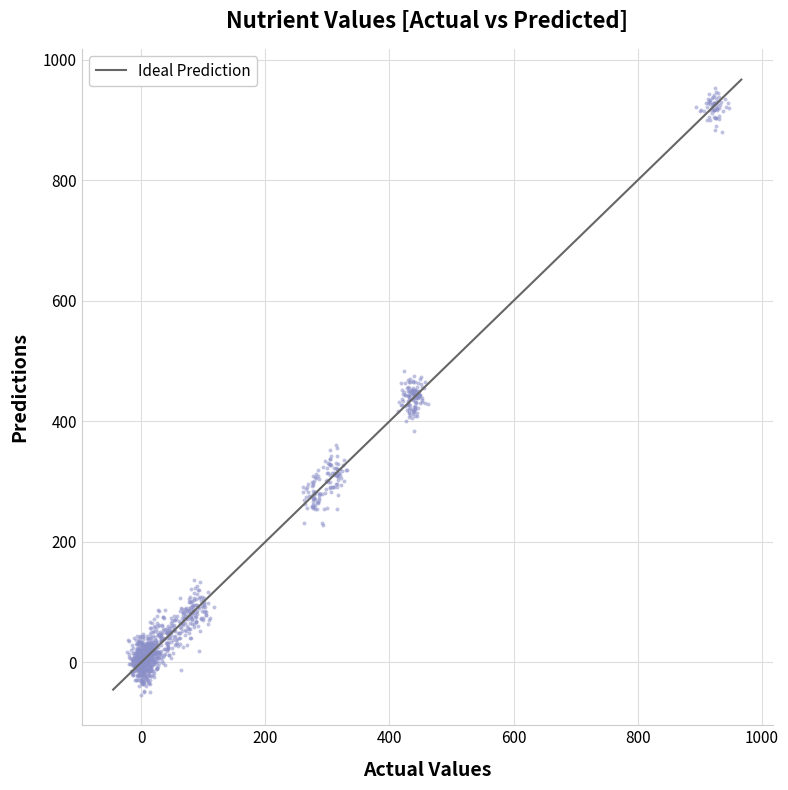

What is the range of Y values (max minus min)?

1005.4